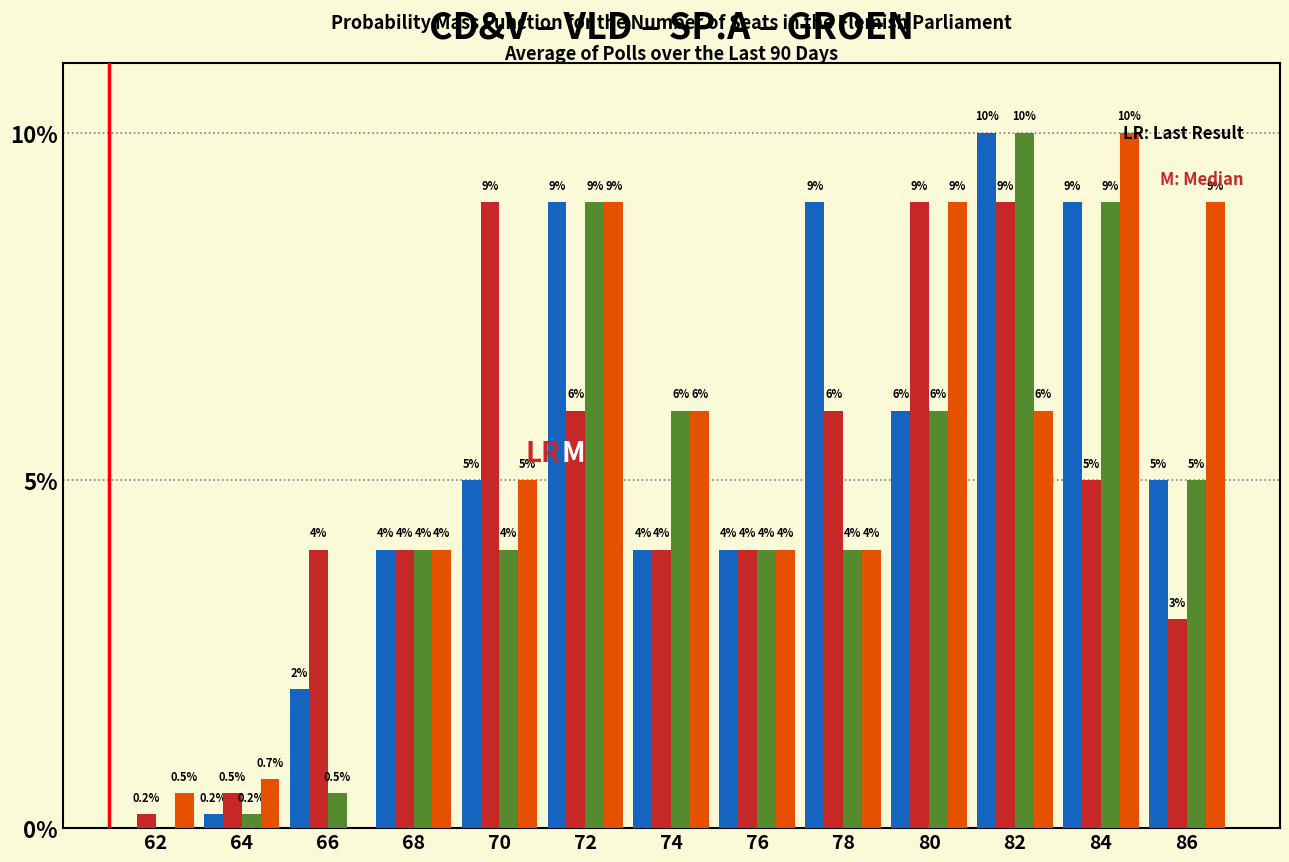

Reading left to right, transcribe all the data shown in this chart.

CD&V: 62=0.0	64=0.2	66=2.0	68=4.0	70=5.0	72=9.0	74=4.0	76=4.0	78=9.0	80=6.0	82=10.0	84=9.0	86=5.0
VLD: 62=0.2	64=0.5	66=4.0	68=4.0	70=9.0	72=6.0	74=4.0	76=4.0	78=6.0	80=9.0	82=9.0	84=5.0	86=3.0
SP.A: 62=0.0	64=0.2	66=0.5	68=4.0	70=4.0	72=9.0	74=6.0	76=4.0	78=4.0	80=6.0	82=10.0	84=9.0	86=5.0
GROEN: 62=0.5	64=0.7	66=0.0	68=4.0	70=5.0	72=9.0	74=6.0	76=4.0	78=4.0	80=9.0	82=6.0	84=10.0	86=9.0